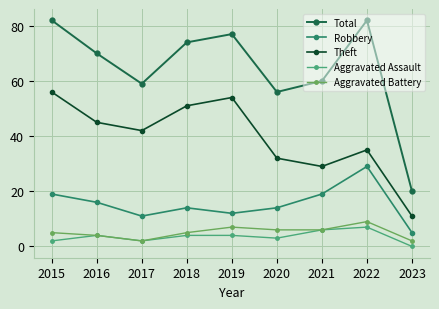

True or false: Robbery and Aggravated Battery cross at least once.

False